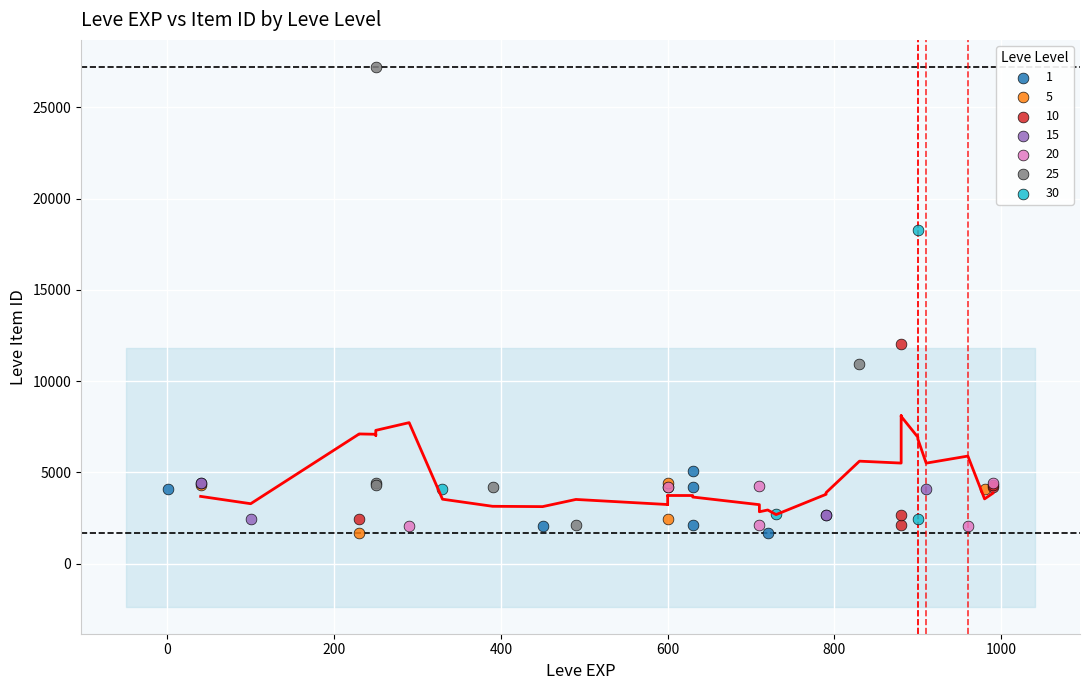

Which series has the largest Y range (max minus min)?

25